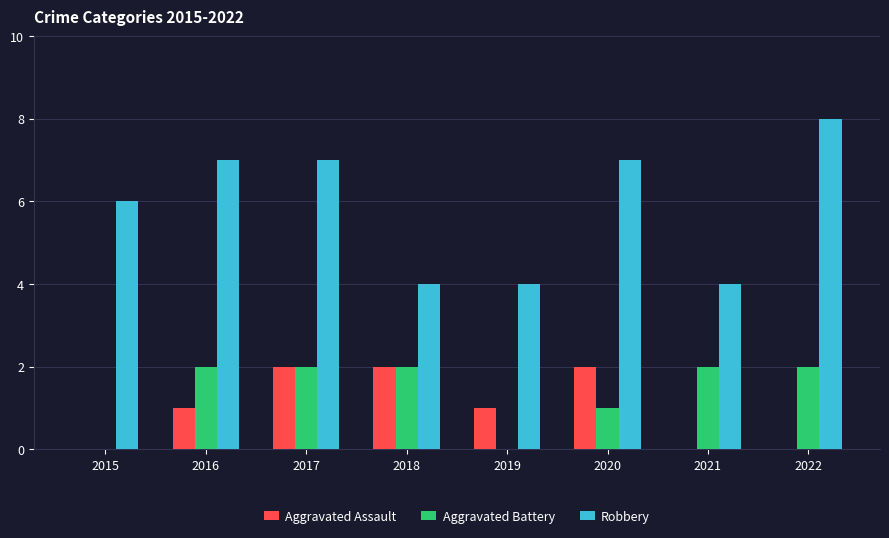

Are the bars grouped side by side (vs. stacked)?

Yes